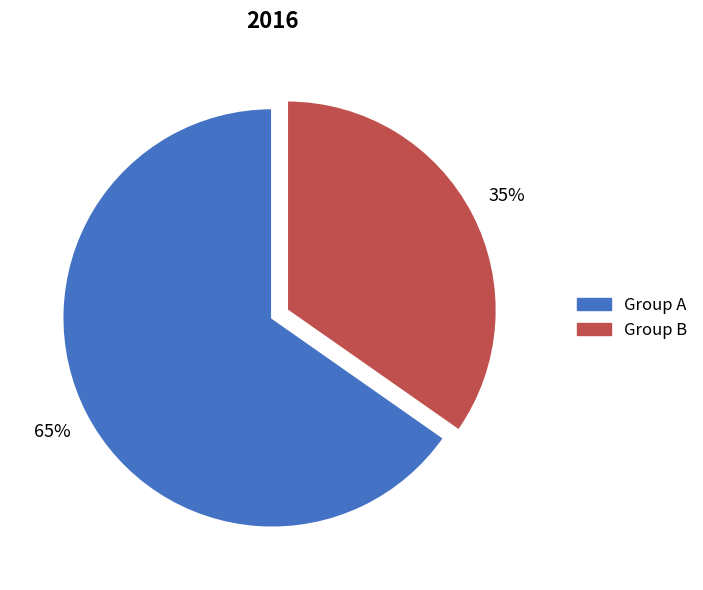

How many slices are in this pie chart?

2